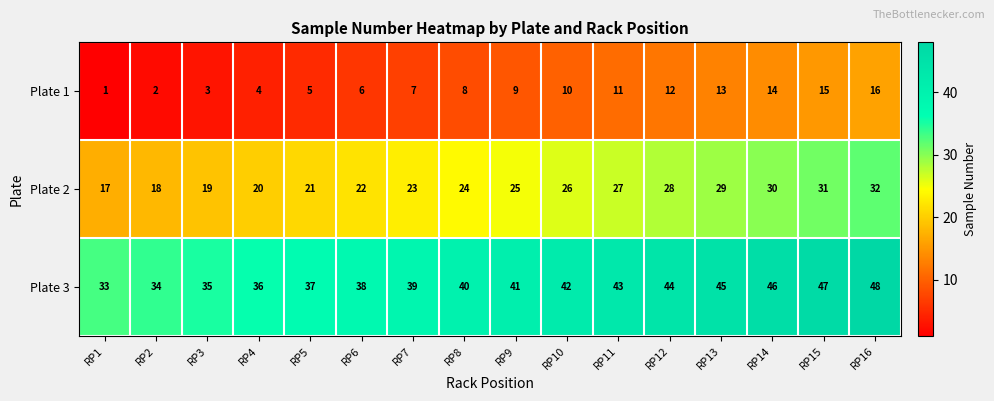

What is the sum of all Plate 2 values?

392